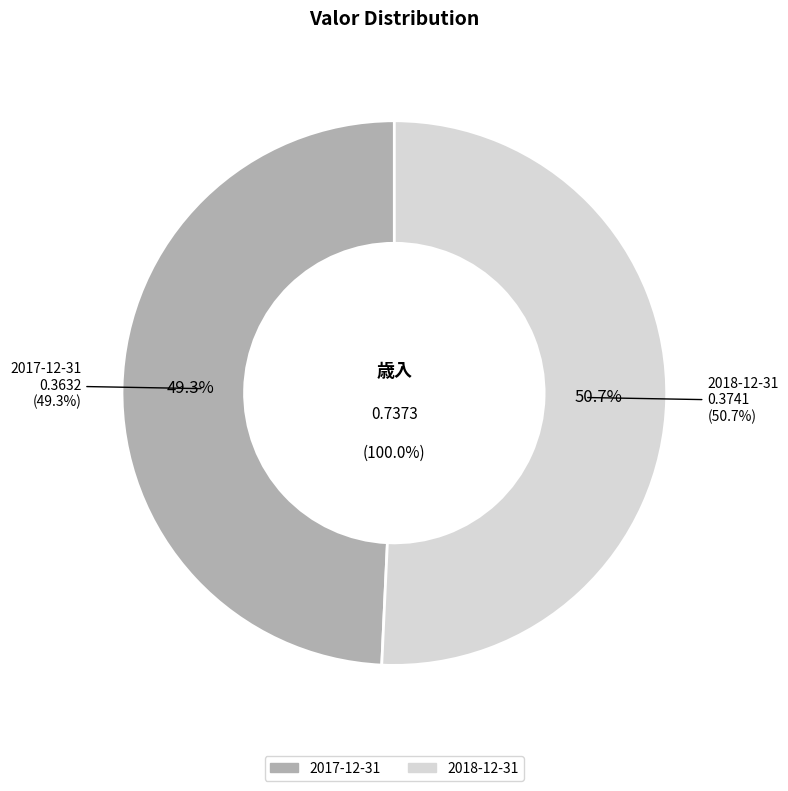

Do 2018-12-31 and 2017-12-31 together represent more than half of the pie?

Yes